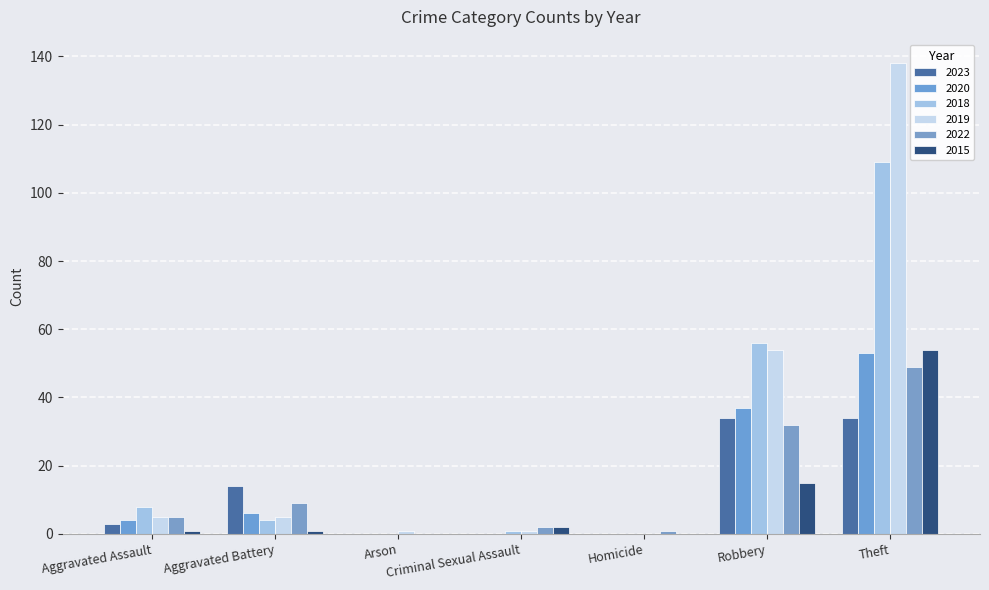

What is the maximum value shown in the chart?

138